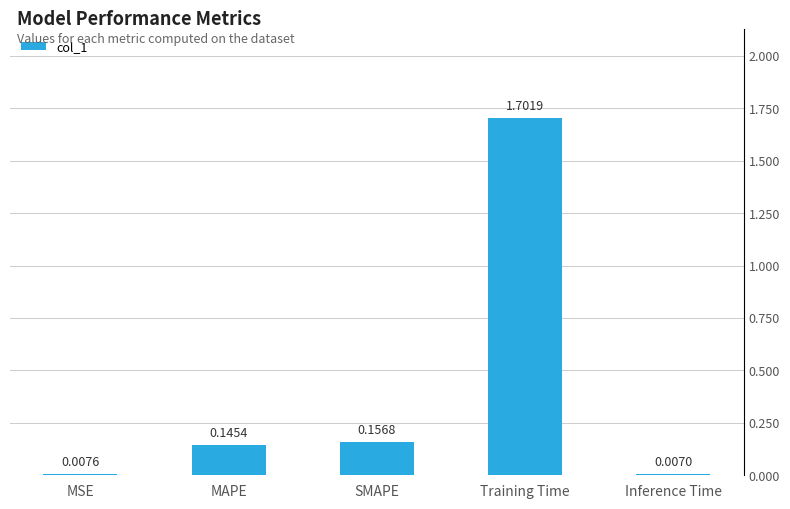

How many series are shown in this chart?

1